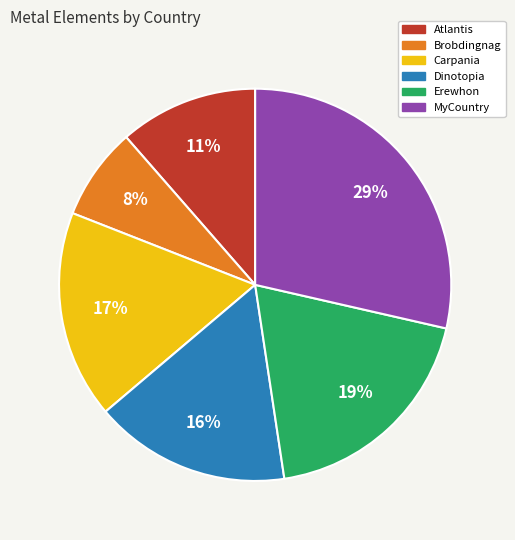

Which has a higher value, Erewhon or Brobdingnag?

Erewhon